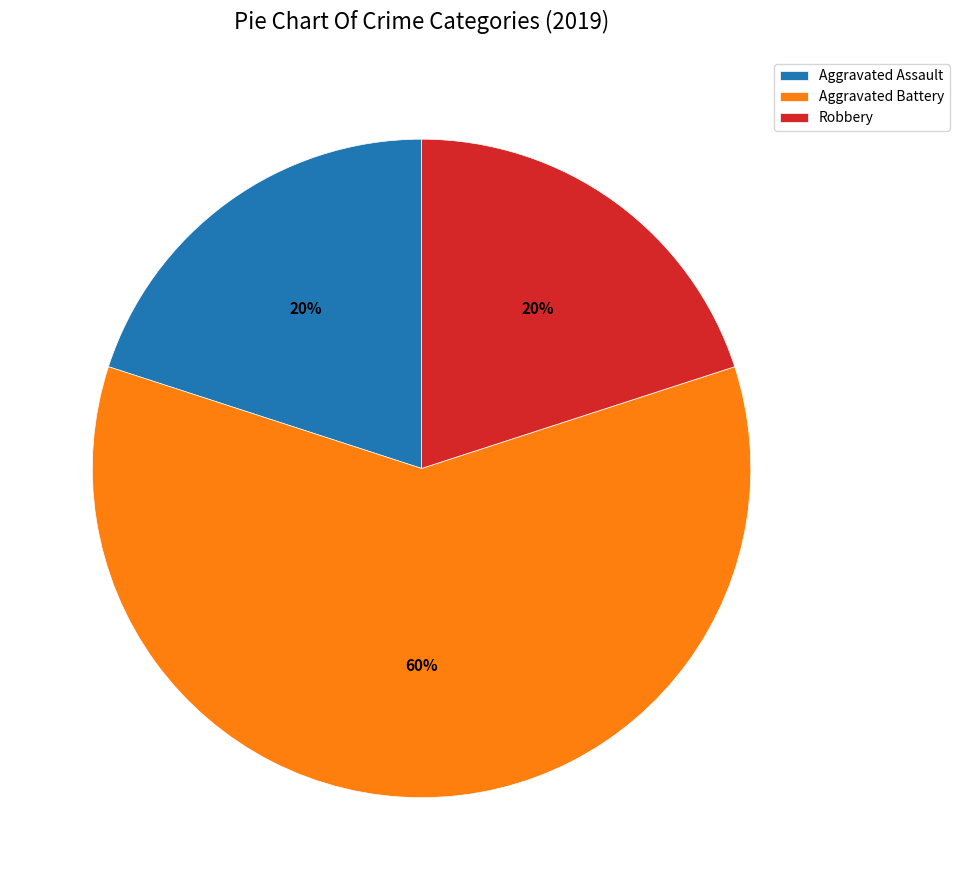

Combined, do Robbery and Aggravated Assault account for over 50%?

No